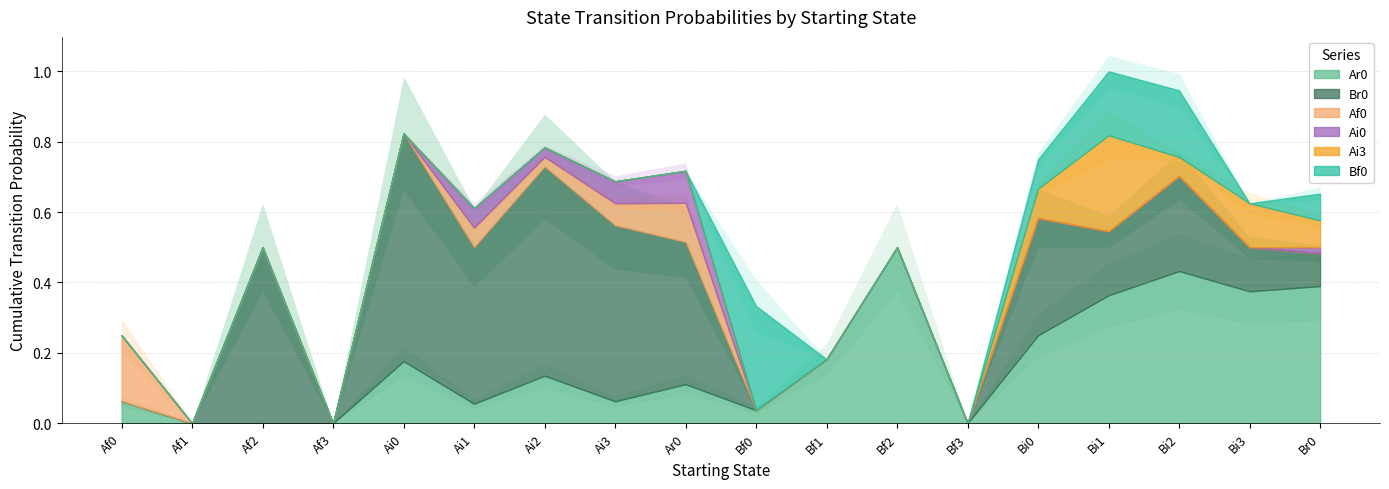

Rank the series by their maximum value, from highest to lowest.

Br0, Ar0, Bf0, Ai3, Af0, Ai0